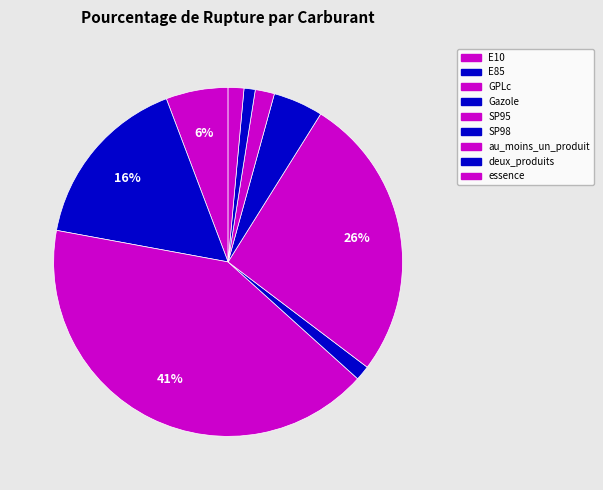

How many slices are in this pie chart?

9